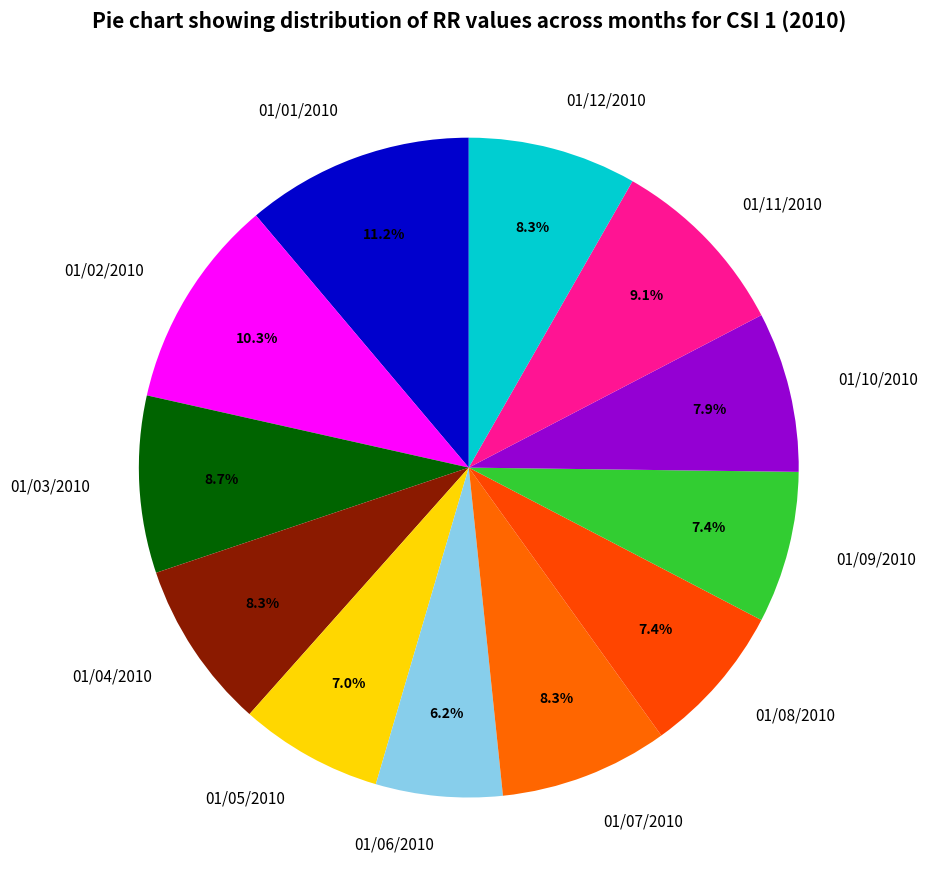

How many segments does this pie chart have?

12